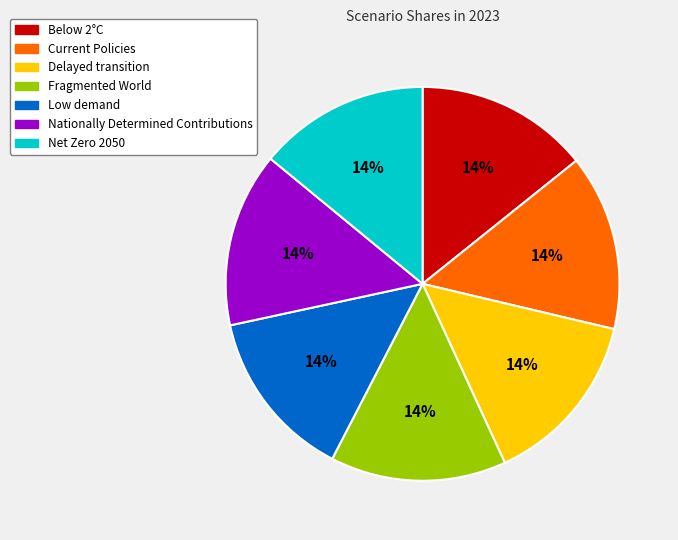

Is the sum of Low demand and Net Zero 2050 greater than half?

No